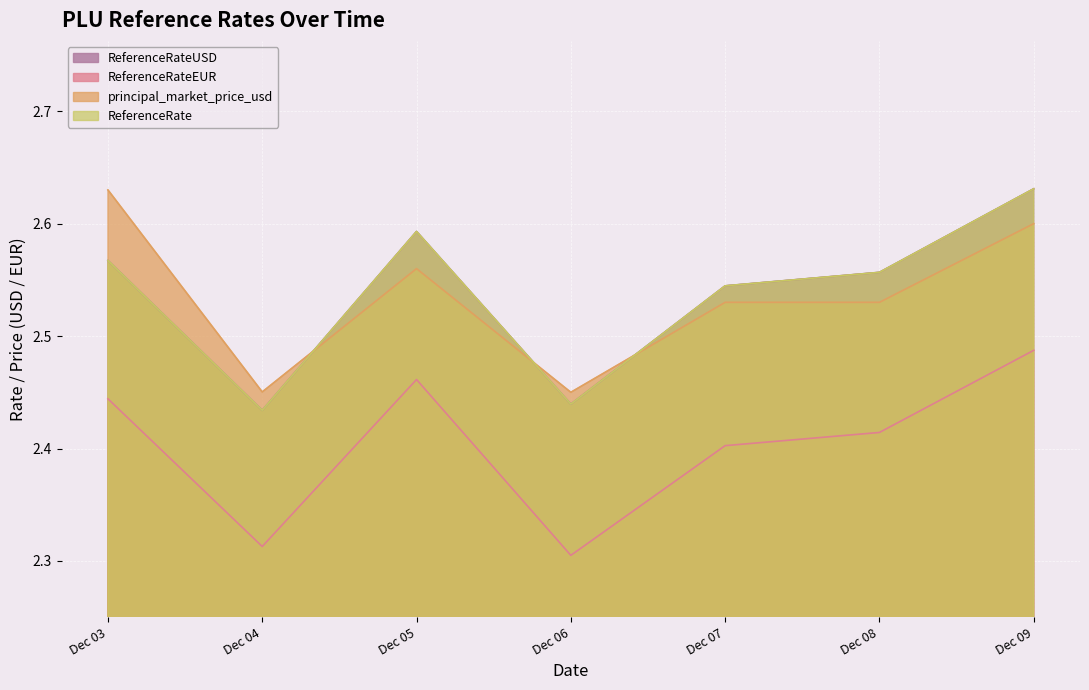

Which series has the widest spread of values?

ReferenceRateUSD